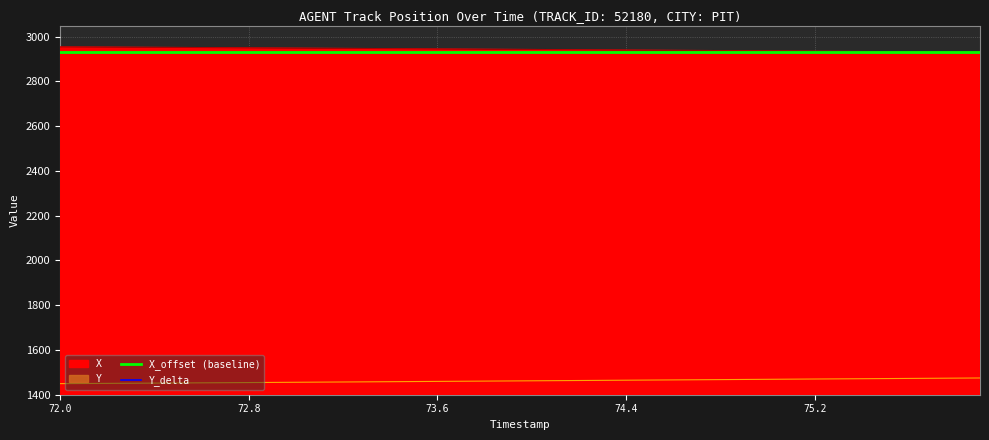

At how many categories does at least one series exceed 623?

40